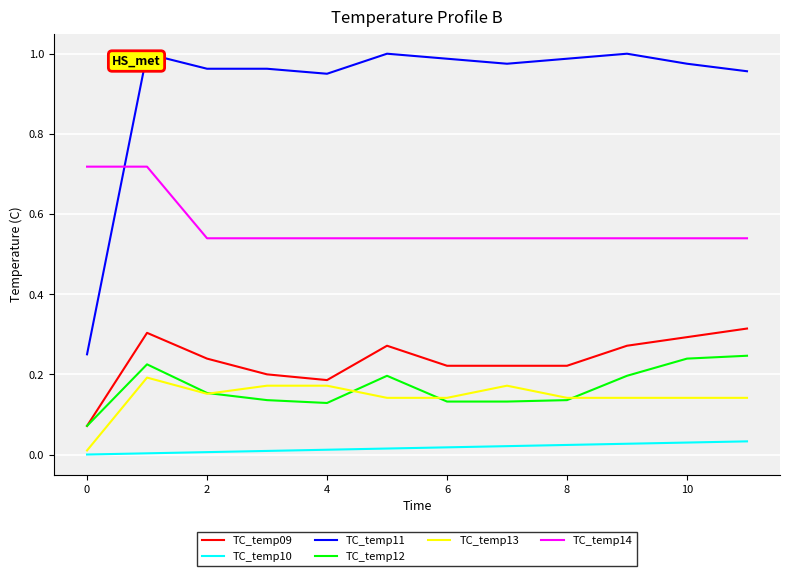

True or false: TC_temp14 and TC_temp13 intersect in this chart.

False